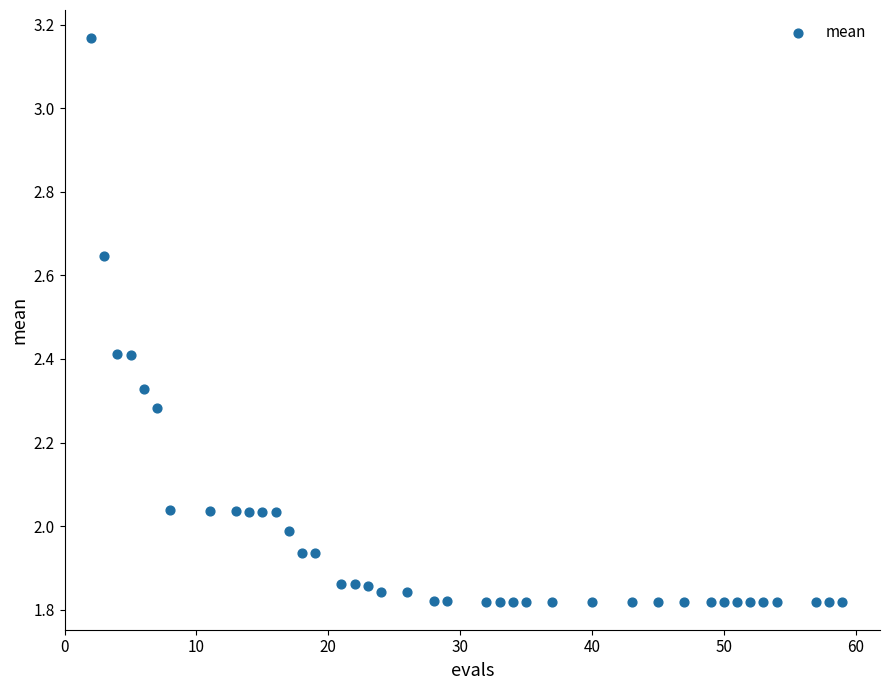

What is the range of X values (max minus min)?

57.0